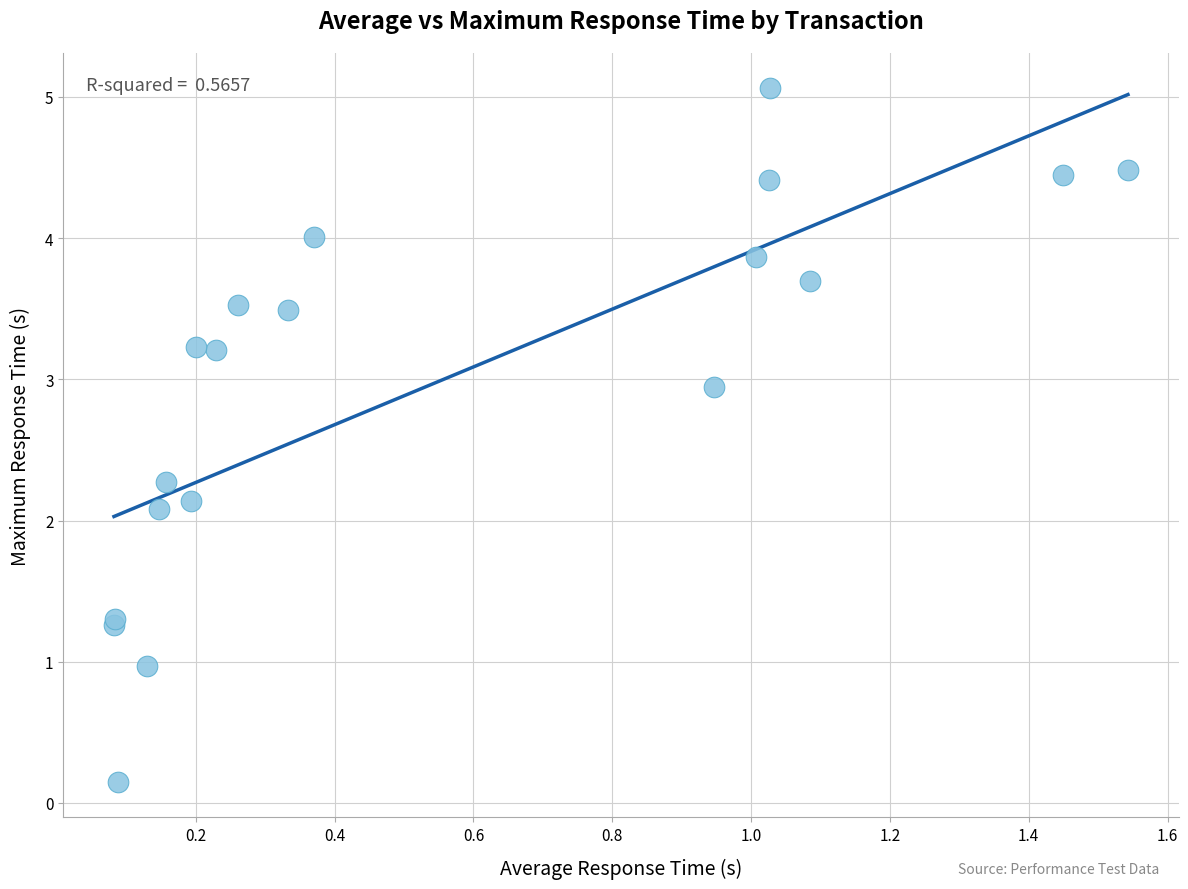

What Y value in the scatter plot is closest to 2?

2.1